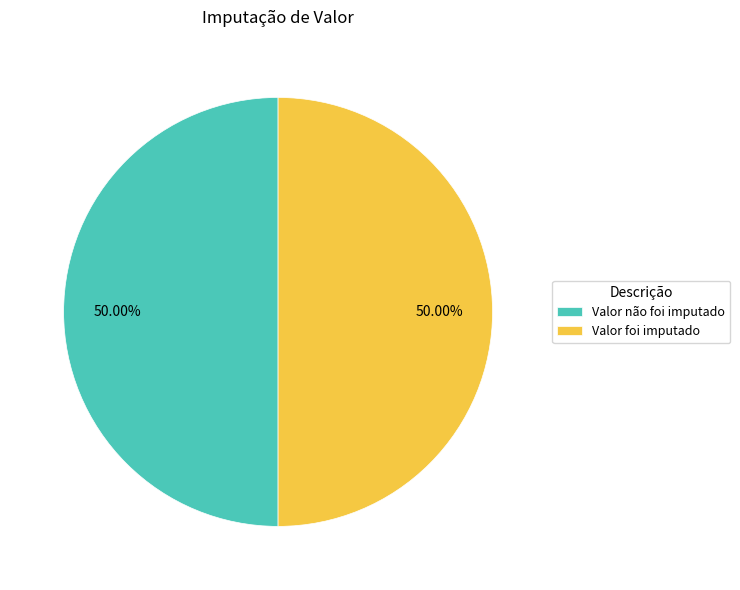

Combined, do Valor não foi imputado and Valor foi imputado account for over 50%?

Yes